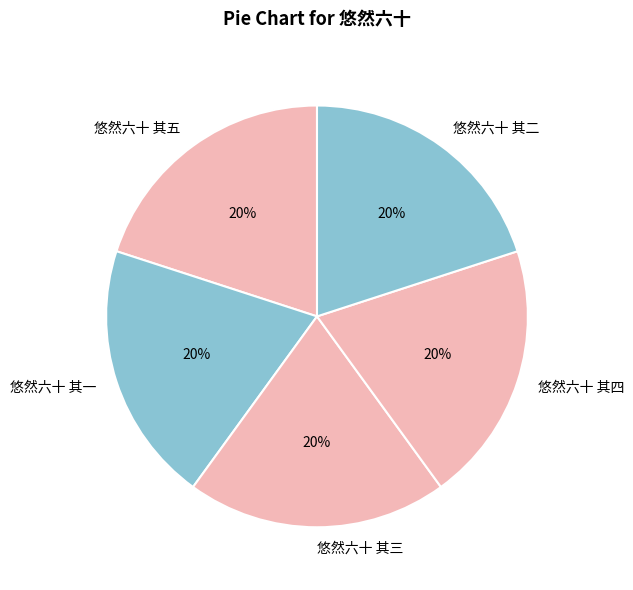

Is there a majority slice in this chart?

No